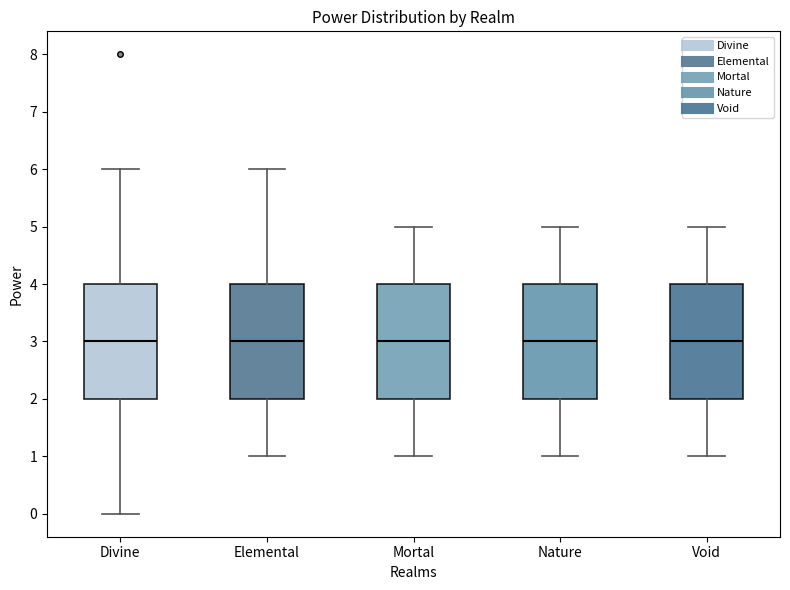

Where is the lower edge of the box for Mortal on the y-axis? The values are not printed on the chart, so give them approximately, as read against the axis.

2